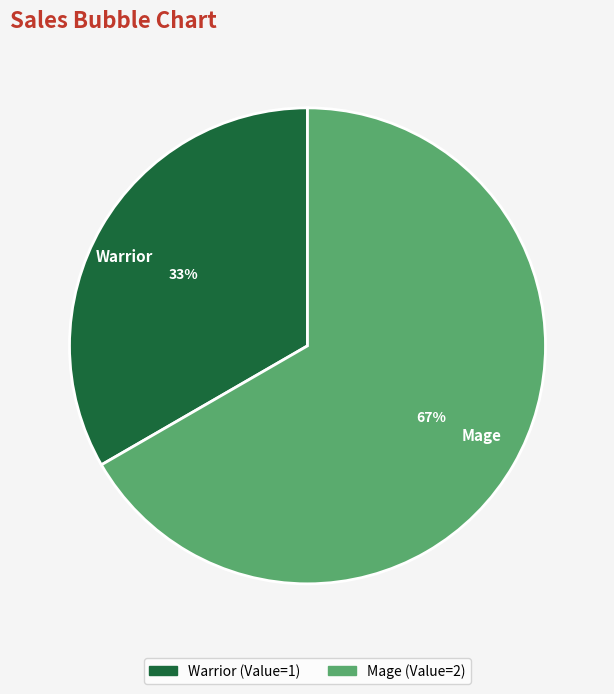

How many slices are in this pie chart?

2